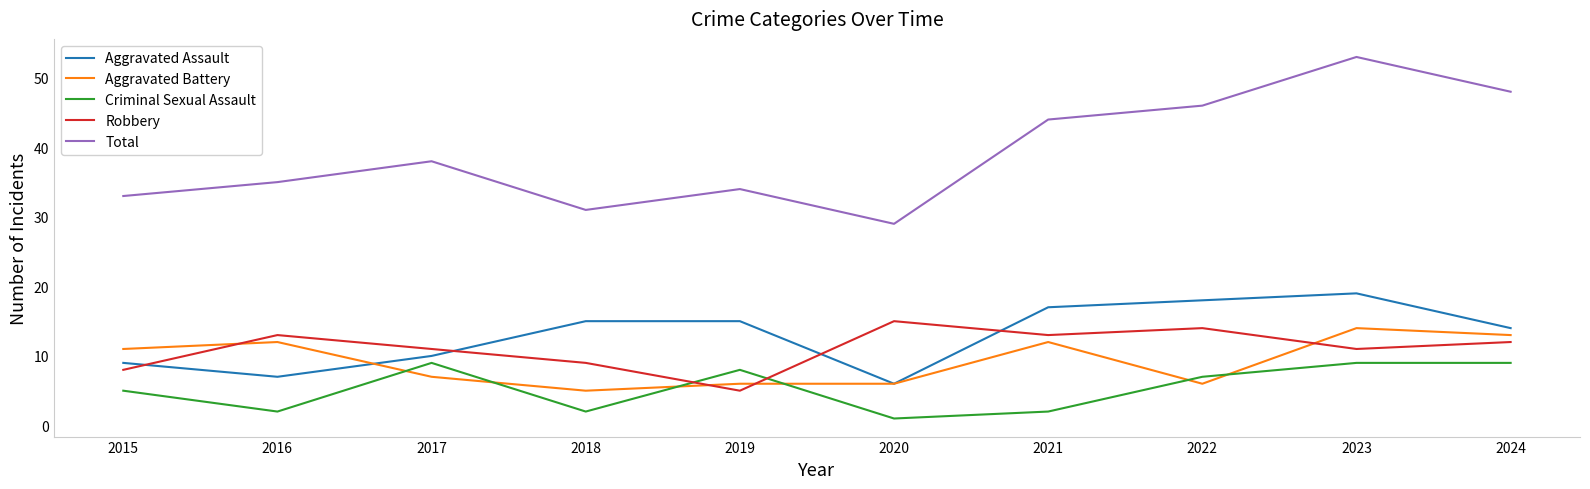

Does the chart have visible grid lines?

No